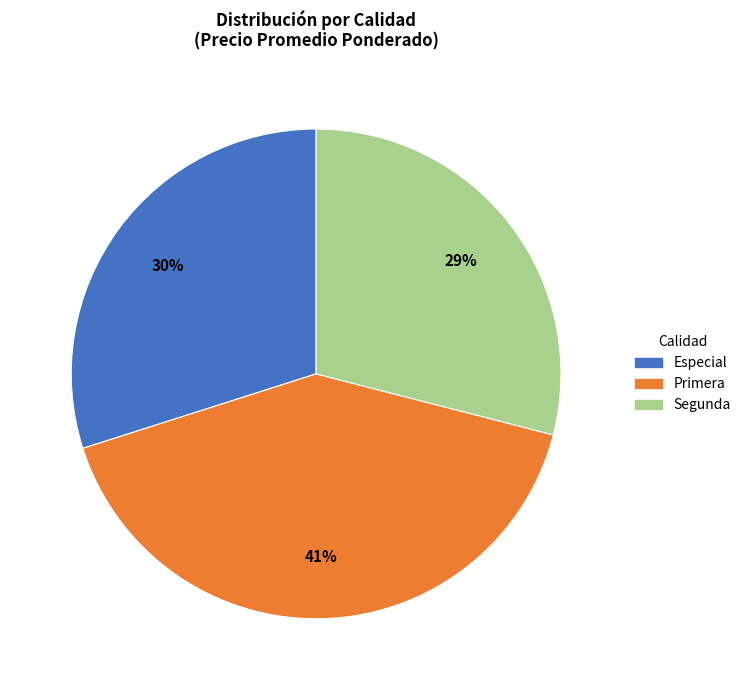

How many segments does this pie chart have?

3